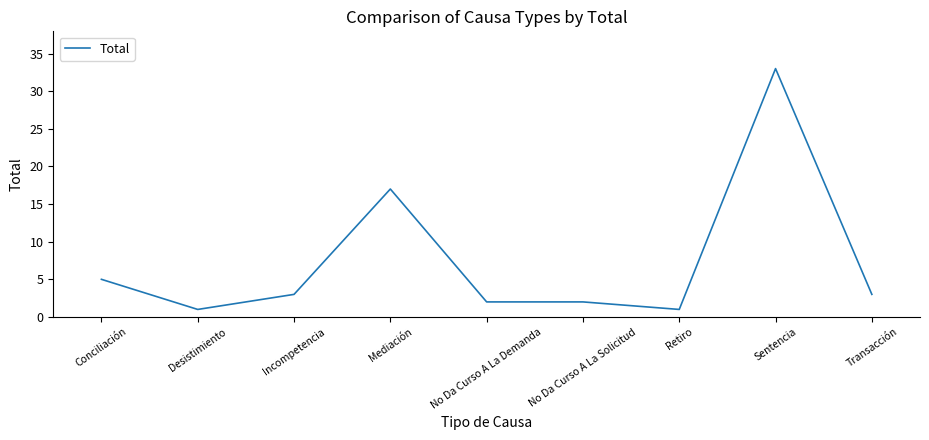

Which has a higher value, Incompetencia or Mediación?

Mediación